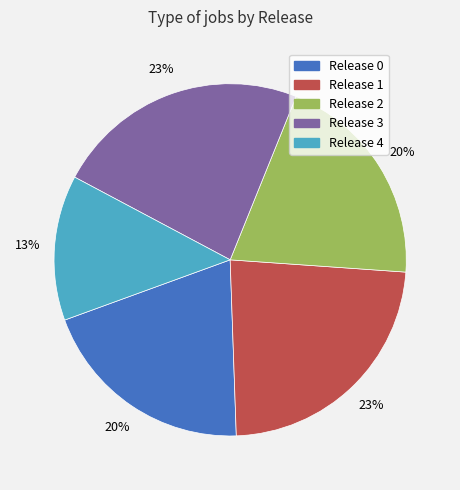

To the nearest percent, what is the difference between the largest and smallest slice percentages?

10%